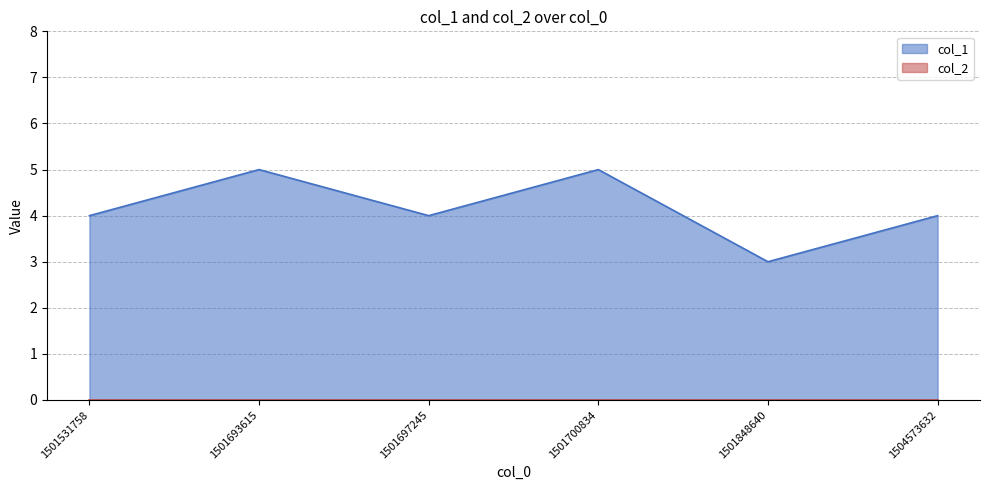

The value at 1504573632 is 4. True or false?

True